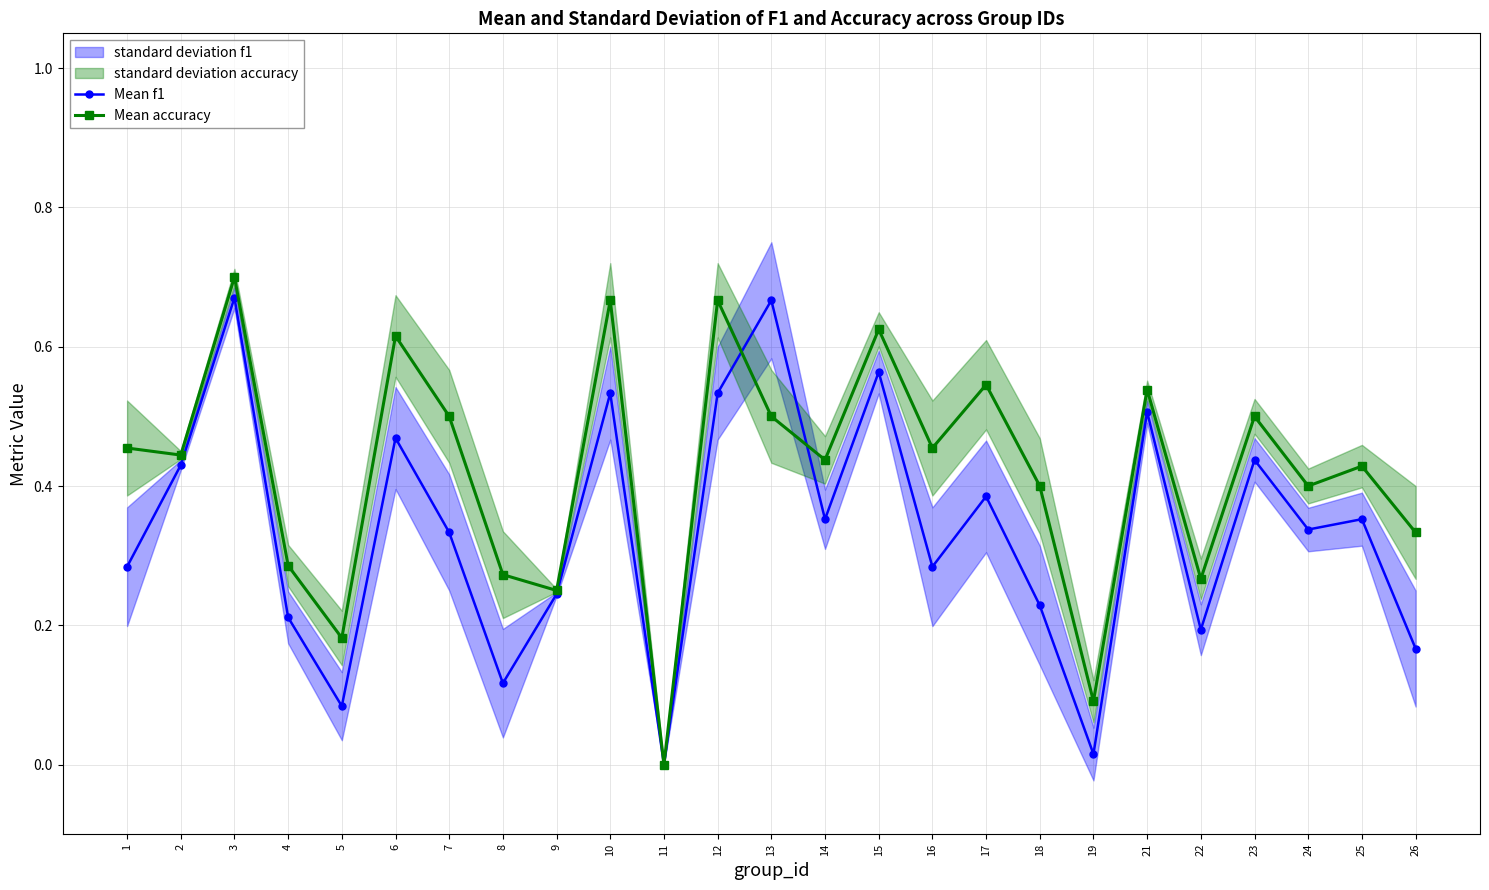

How many times do Mean accuracy and Mean f1 cross each other?

2